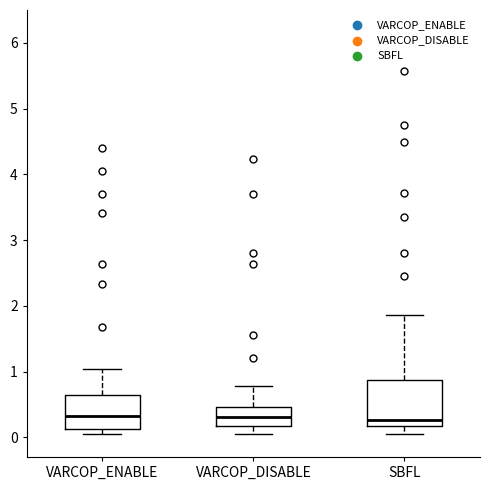

Reading left to right, read every box against the y-axis: the position of its median line, the range the box covers, and the ends of its whiskers. The values are not printed on the chart, so give them approximately, as read against the axis.

VARCOP_ENABLE: median 0.3, box 0.1 to 0.6, whiskers 0.0 to 1.0
VARCOP_DISABLE: median 0.3, box 0.2 to 0.5, whiskers 0.0 to 0.8
SBFL: median 0.3, box 0.2 to 0.9, whiskers 0.0 to 1.9